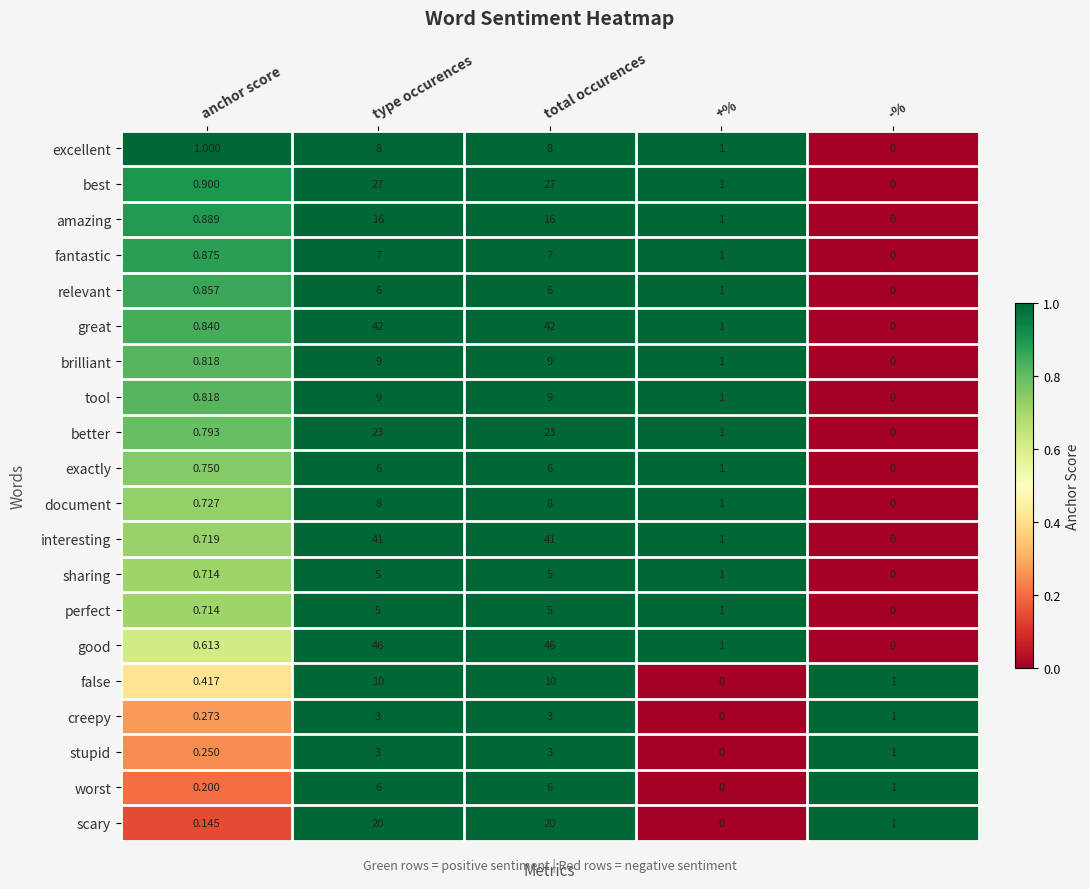

Between anchor score and type occurences, which series saw the biggest shift?

good